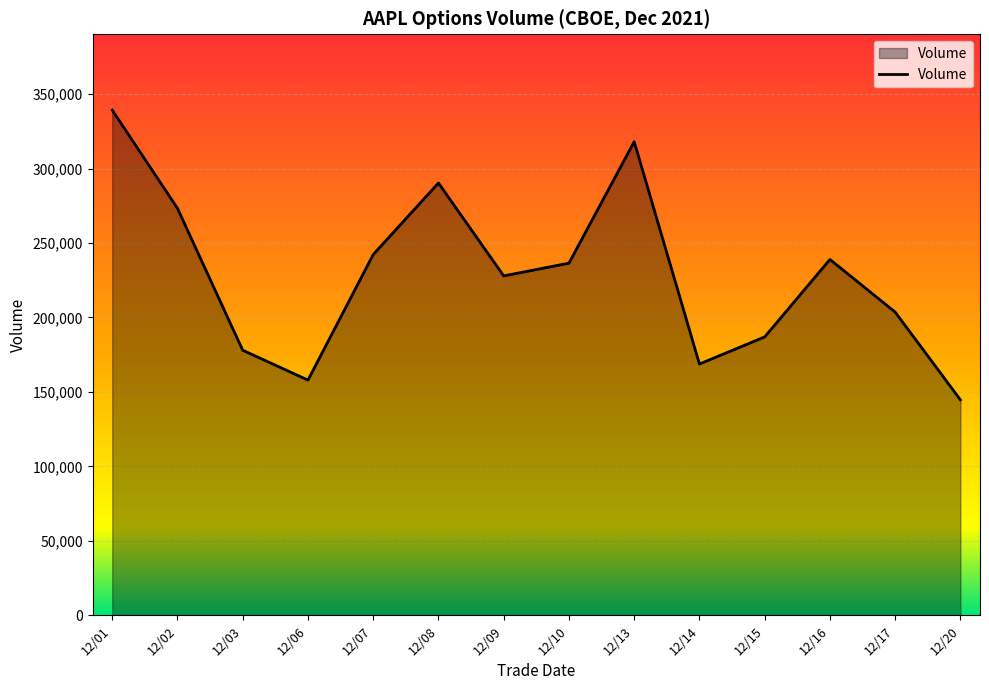

How many categories are shown in the chart?

14